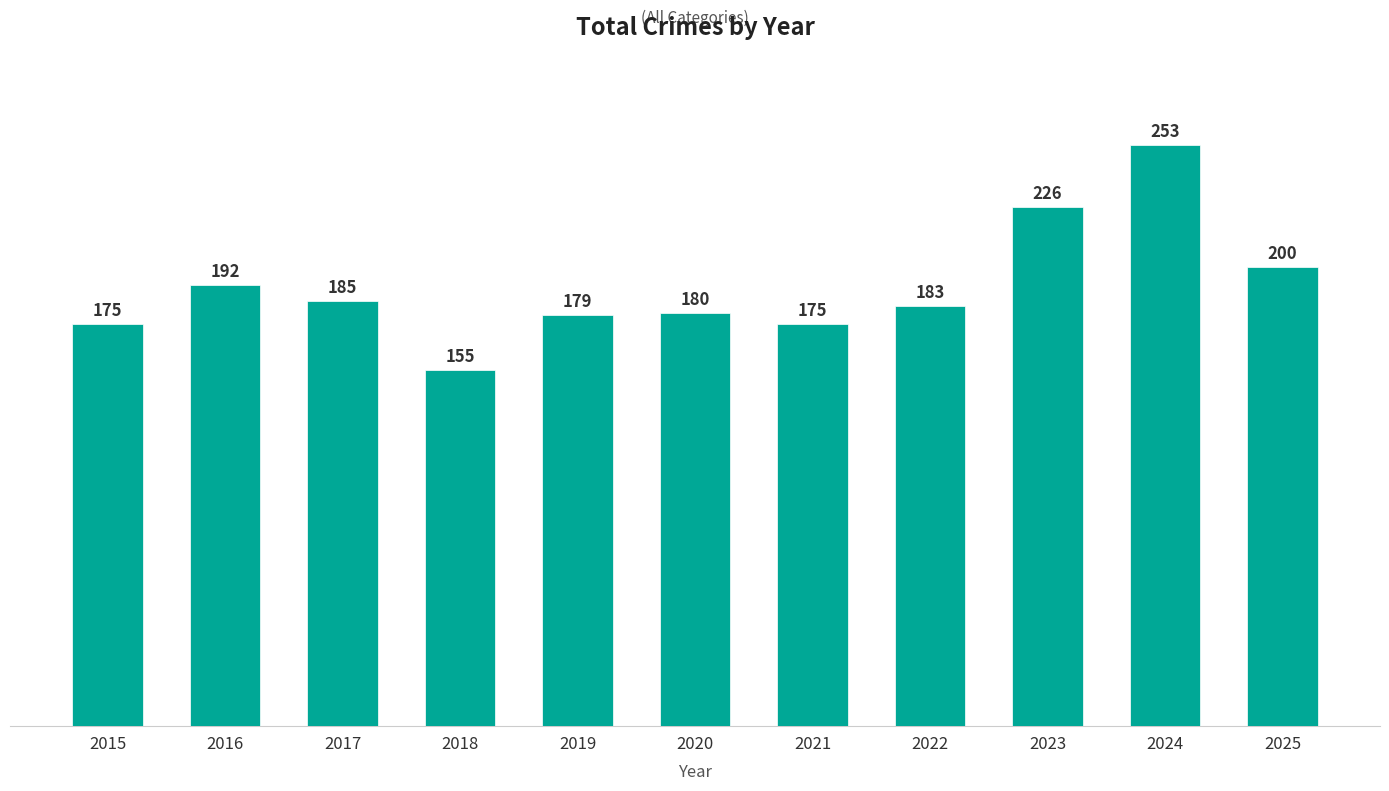

Reading left to right, extract all data points from this chart.

2015=175	2016=192	2017=185	2018=155	2019=179	2020=180	2021=175	2022=183	2023=226	2024=253	2025=200